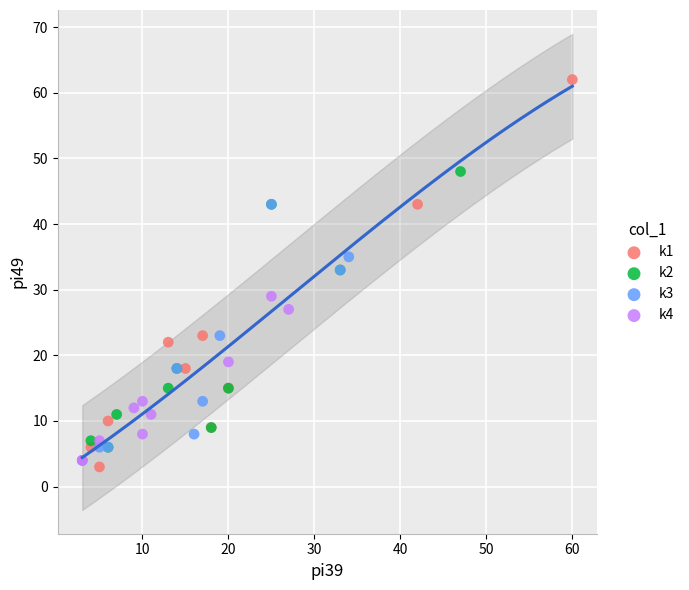

What are all the series names shown in the legend?

k1, k2, k3, k4